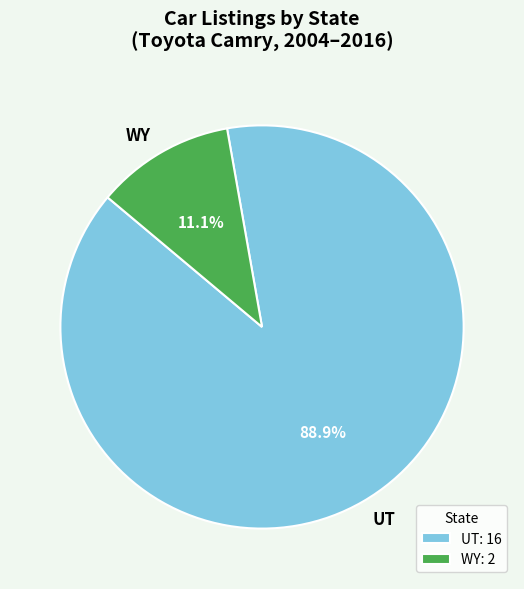

Rank the categories by value from highest to lowest.

UT, WY